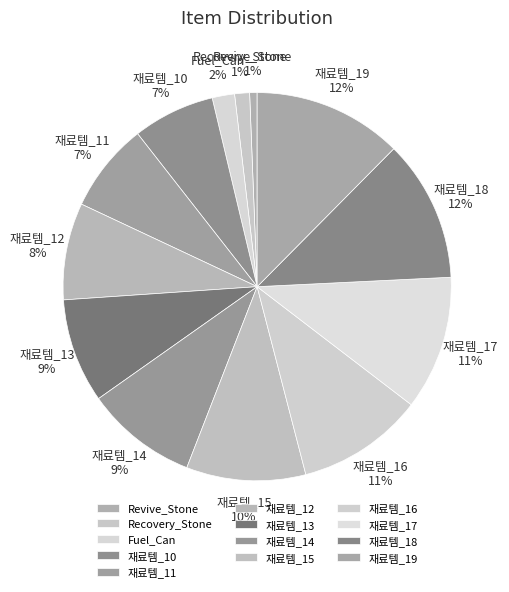

To the nearest percent, what portion does 재료템_18 represent?

12%